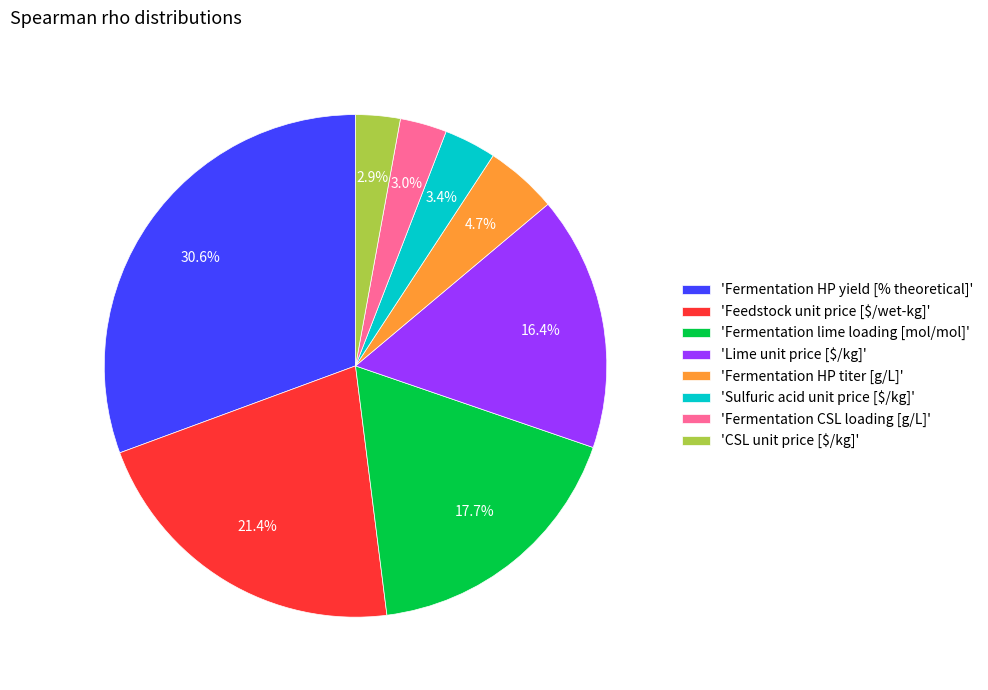

How many slices are in this pie chart?

8